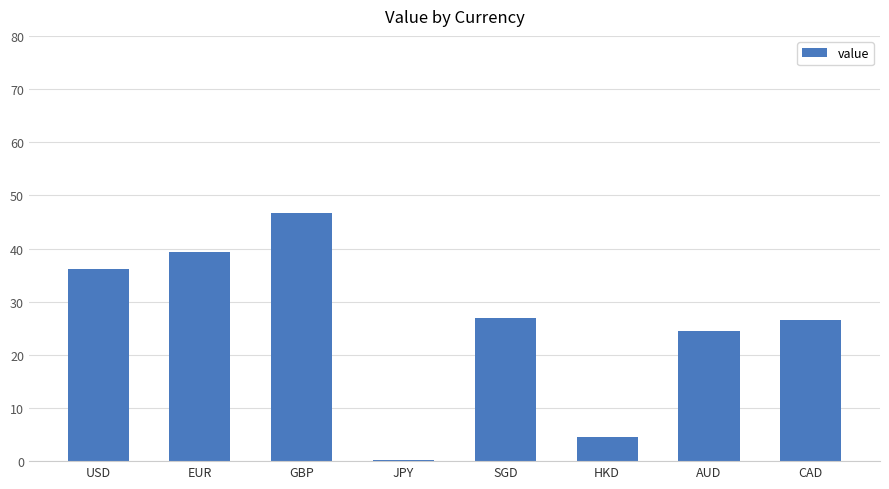

Is it true that the value at AUD is 24.5?

True